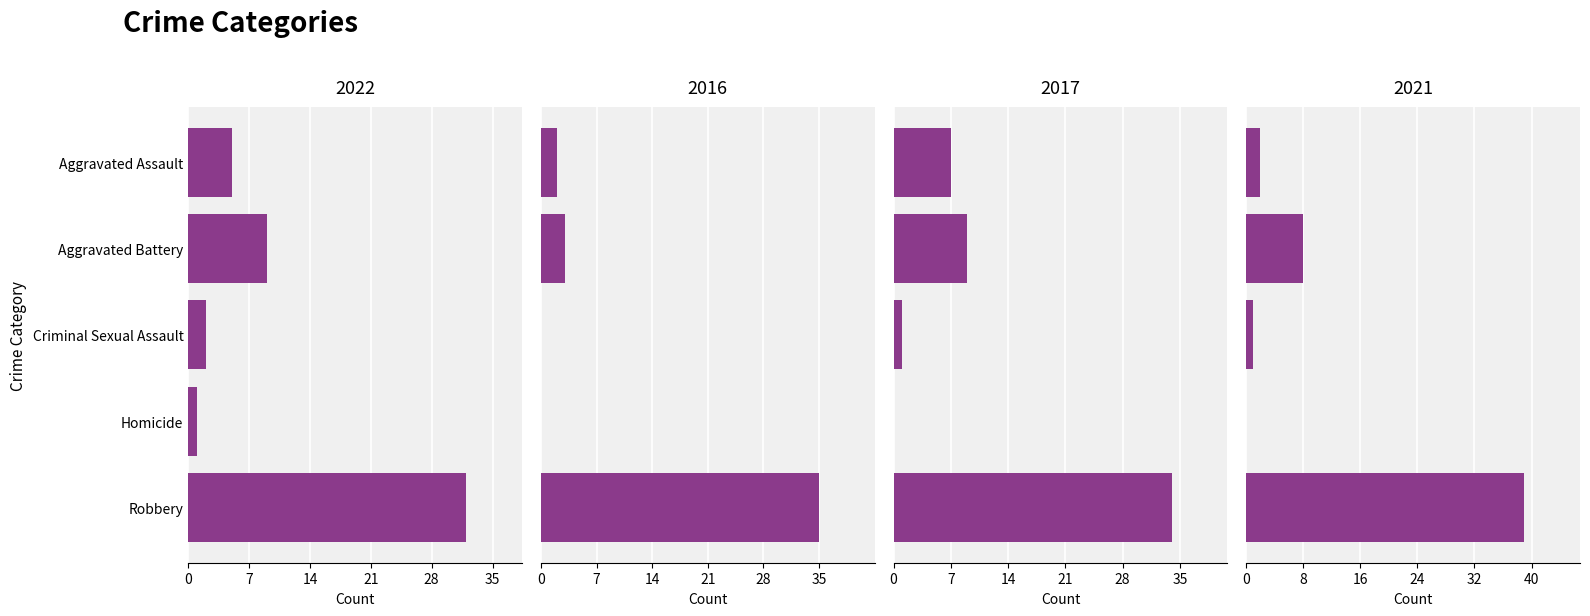

What is the difference between the second highest and minimum values in the 2016 series?

3